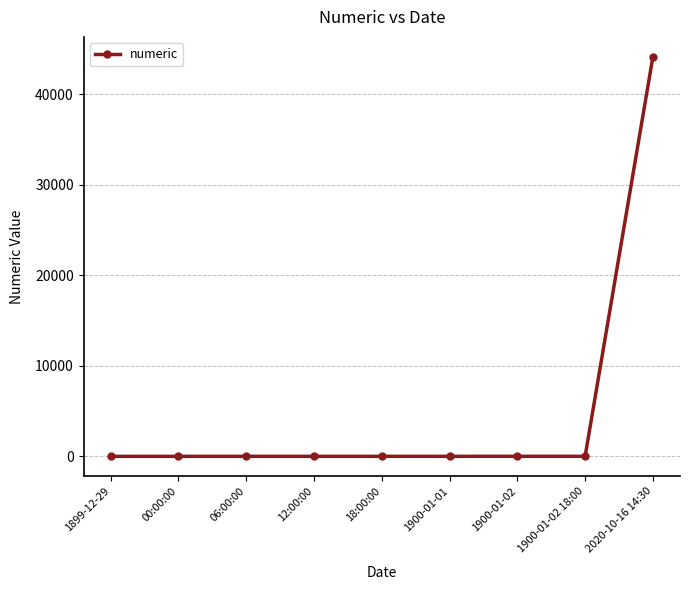

What is the difference between the maximum and minimum values?

44121.6